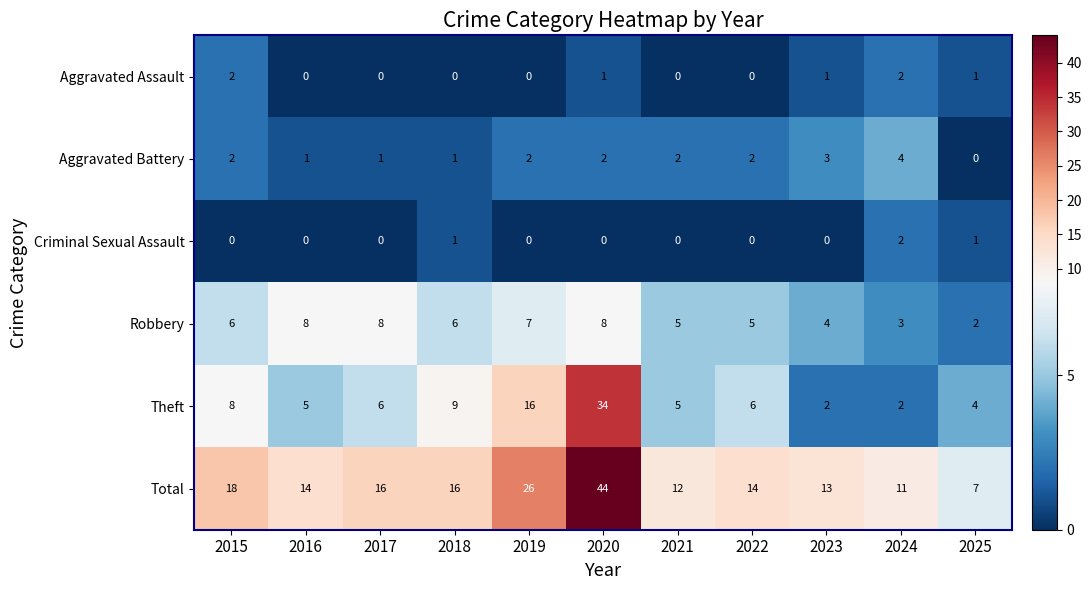

What is the average value of the Total series?

17